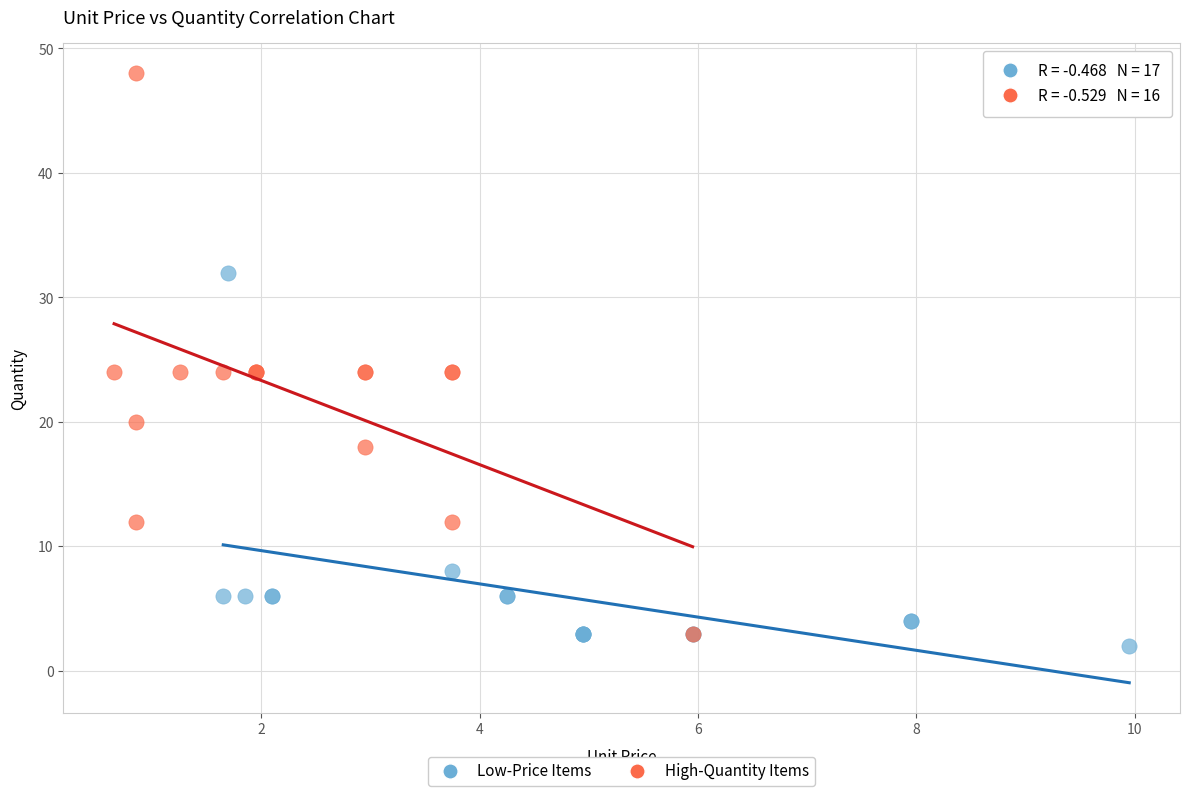

Which series has the largest Y range (max minus min)?

High-Quantity Items